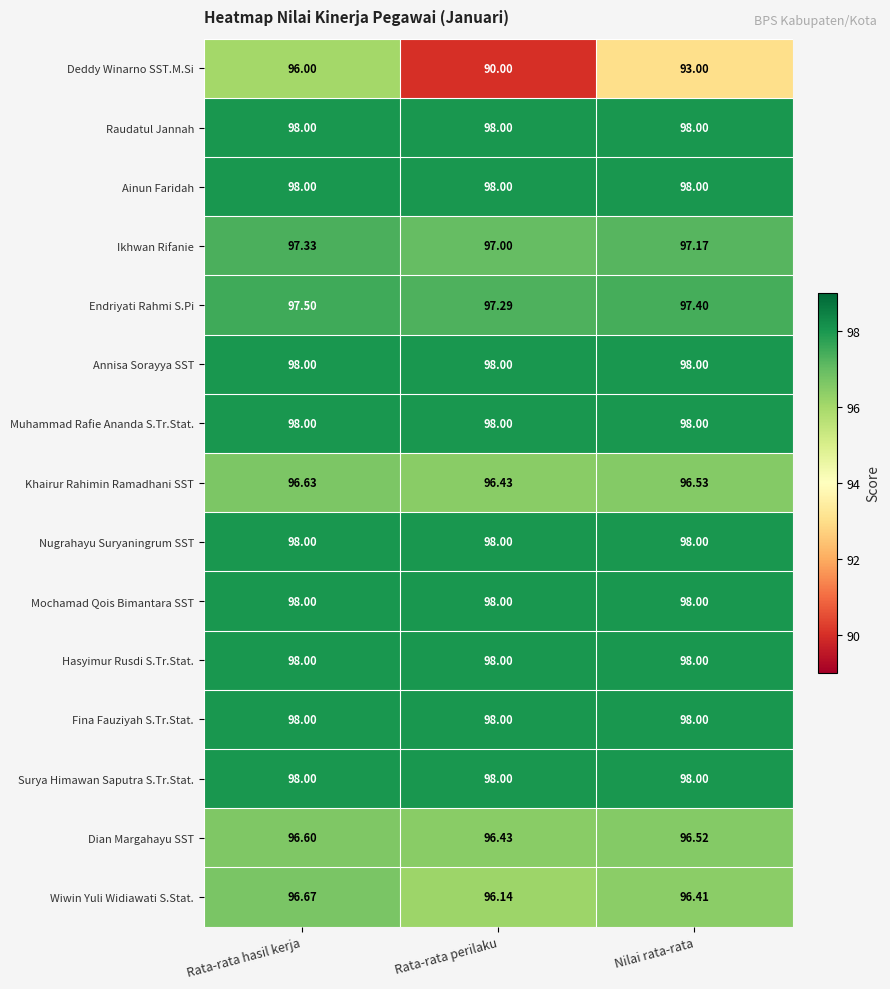

At which label is Khairur Rahimin Ramadhani SST closest to 96?

Rata-rata perilaku